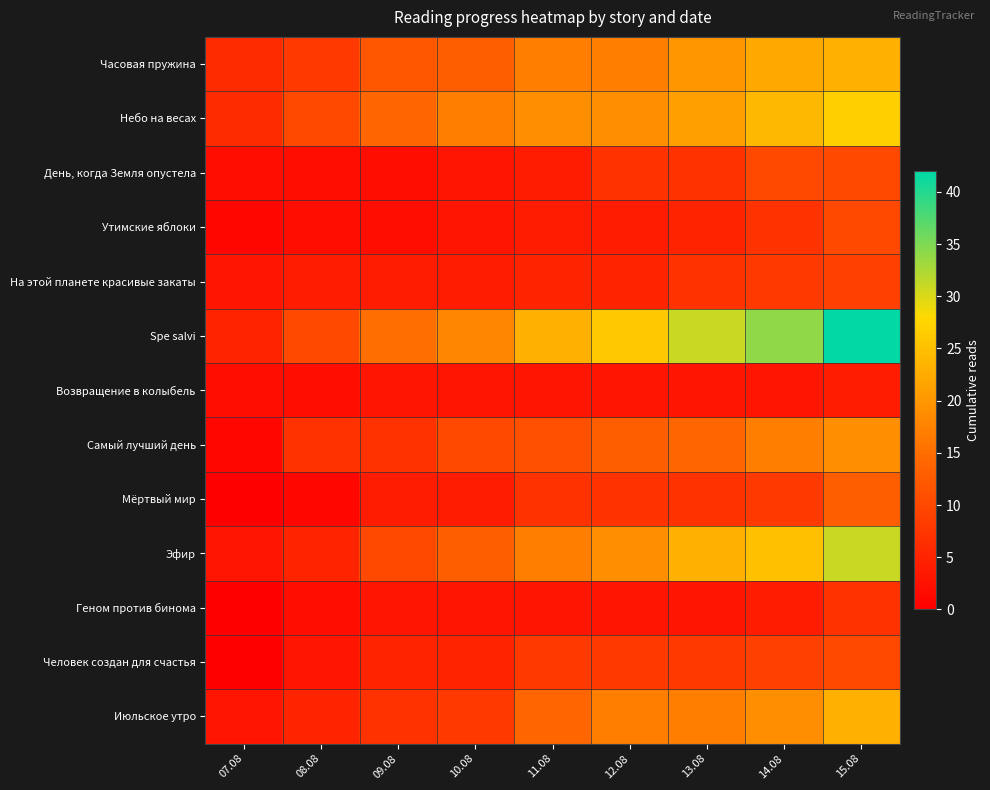

Reading left to right, extract all data points from this chart.

Часовая пружина: 07.08=6	08.08=8	09.08=12	10.08=13	11.08=17	12.08=17	13.08=20	14.08=22	15.08=23
Небо на весах: 07.08=6	08.08=10	09.08=14	10.08=17	11.08=19	12.08=19	13.08=21	14.08=24	15.08=27
День, когда Земля опустела: 07.08=2	08.08=2	09.08=2	10.08=3	11.08=4	12.08=7	13.08=7	14.08=10	15.08=10
Утимские яблоки: 07.08=1	08.08=2	09.08=2	10.08=3	11.08=4	12.08=4	13.08=5	14.08=7	15.08=10
На этой планете красивые закаты: 07.08=3	08.08=4	09.08=4	10.08=4	11.08=5	12.08=5	13.08=7	14.08=8	15.08=9
Spe salvi: 07.08=5	08.08=10	09.08=15	10.08=18	11.08=23	12.08=26	13.08=31	14.08=34	15.08=42
Возвращение в колыбель: 07.08=2	08.08=2	09.08=3	10.08=3	11.08=3	12.08=3	13.08=3	14.08=3	15.08=4
Самый лучший день: 07.08=1	08.08=7	09.08=7	10.08=10	11.08=11	12.08=13	13.08=14	14.08=17	15.08=19
Мёртвый мир: 07.08=0	08.08=1	09.08=4	10.08=4	11.08=7	12.08=7	13.08=7	14.08=8	15.08=13
Эфир: 07.08=3	08.08=5	09.08=10	10.08=13	11.08=17	12.08=19	13.08=23	14.08=25	15.08=31
Геном против бинома: 07.08=0	08.08=2	09.08=3	10.08=3	11.08=3	12.08=3	13.08=3	14.08=4	15.08=7
Человек создан для счастья: 07.08=0	08.08=3	09.08=5	10.08=5	11.08=8	12.08=8	13.08=8	14.08=9	15.08=10
Июльское утро: 07.08=3	08.08=5	09.08=7	10.08=8	11.08=14	12.08=17	13.08=17	14.08=19	15.08=23